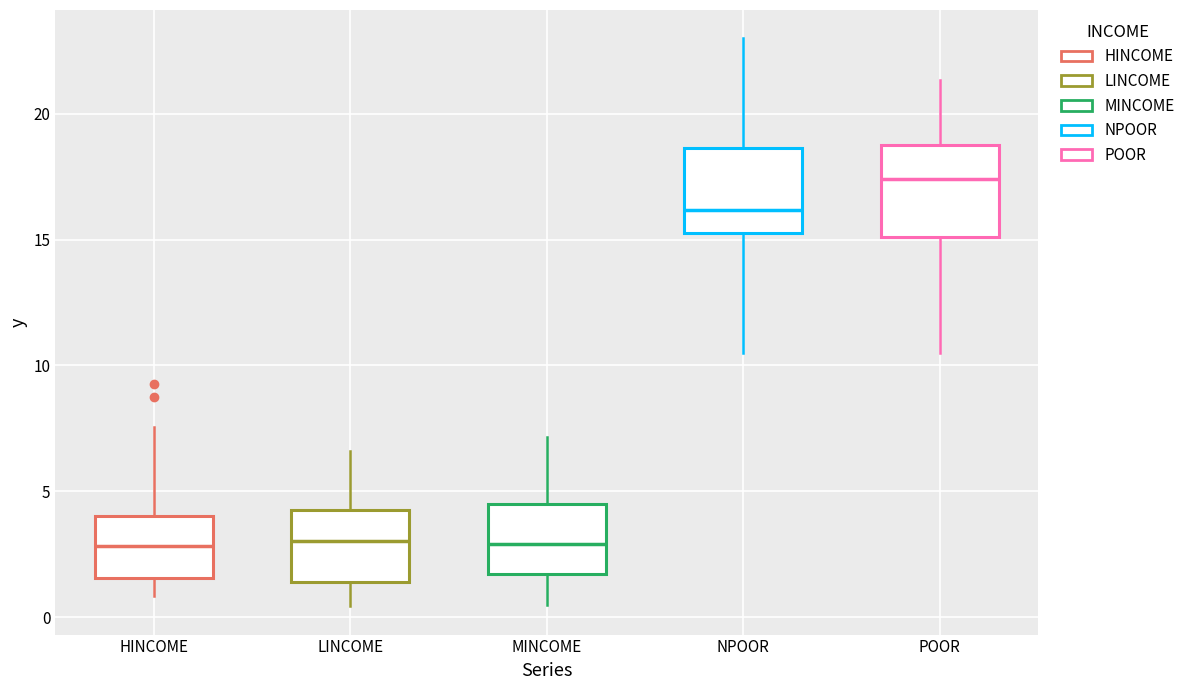

Reading left to right, read every box against the y-axis: the position of its median line, the range the box covers, and the ends of its whiskers. The values are not printed on the chart, so give them approximately, as read against the axis.

HINCOME: median 3.0, box 1.5 to 4.0, whiskers 1.0 to 7.5
LINCOME: median 3.0, box 1.5 to 4.5, whiskers 0.5 to 6.5
MINCOME: median 3.0, box 1.5 to 4.5, whiskers 0.5 to 7.0
NPOOR: median 16.0, box 15.5 to 18.5, whiskers 10.5 to 23.0
POOR: median 17.5, box 15.0 to 19.0, whiskers 10.5 to 21.5